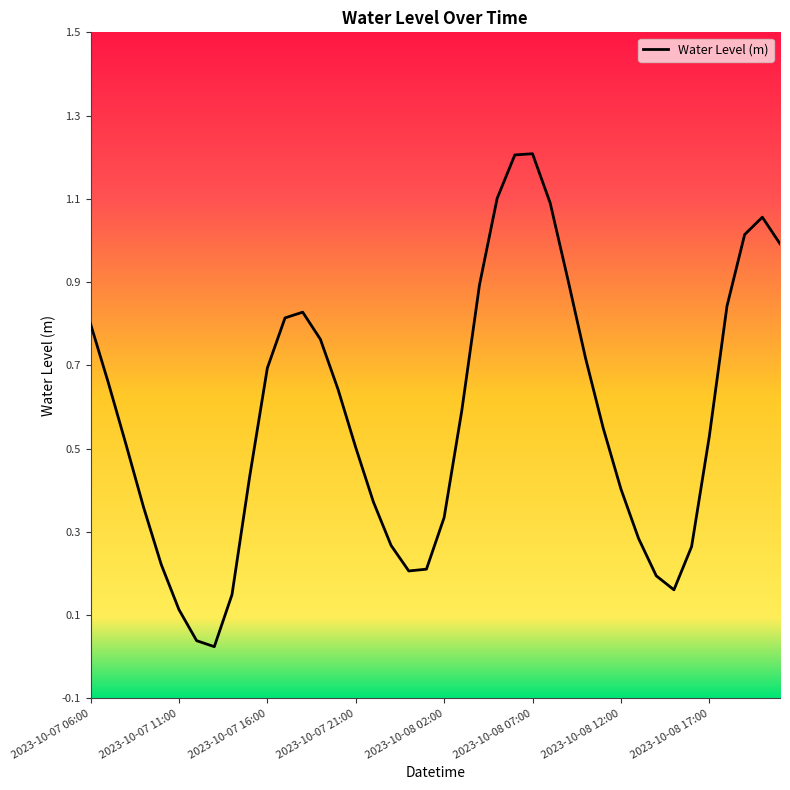

What is the maximum value shown in the chart?

1.2